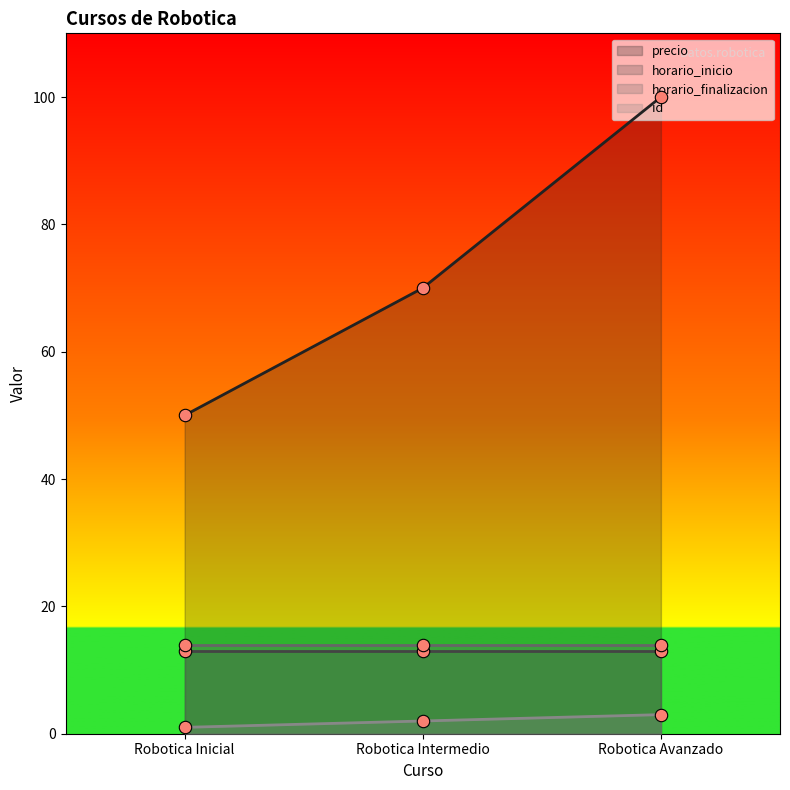

At how many categories does at least one series exceed 7?

3